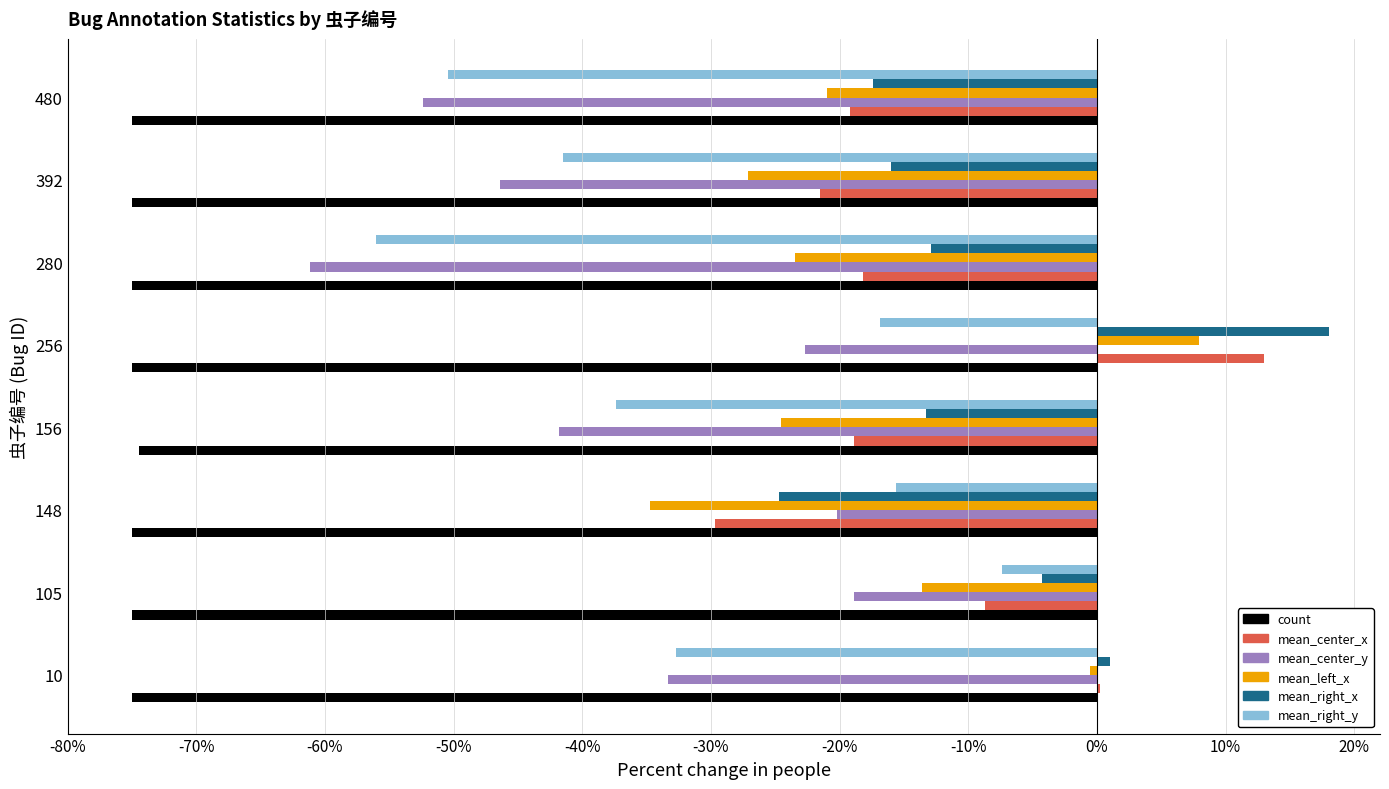

Which label corresponds to the largest value in the chart?

256